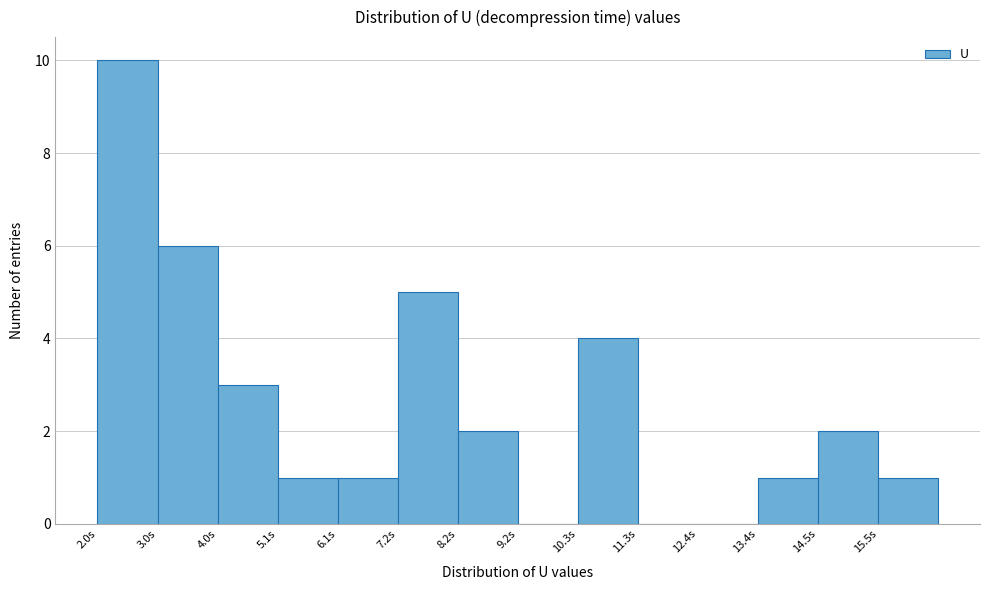

How tall is the bar that spans 10.2 to 11.4 on the x-axis? Neither the bar edges nor the heights are printed on the chart, so give them approximately, as read against the axes.

4